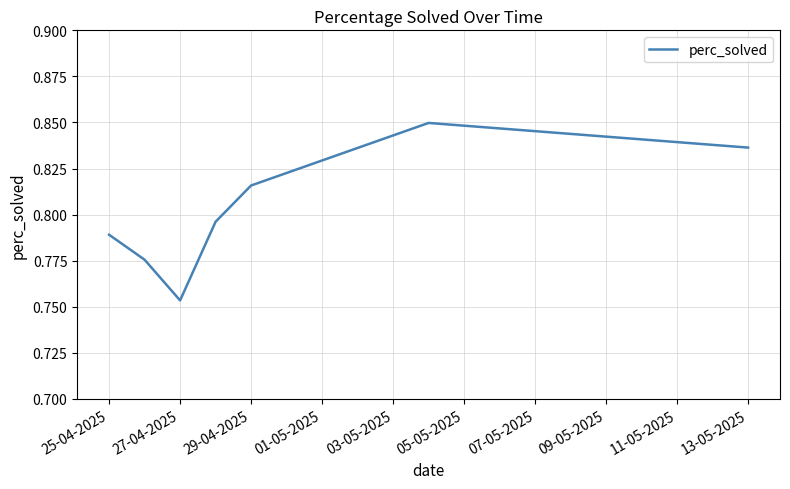

Count the values in the range 0 to 1.

7